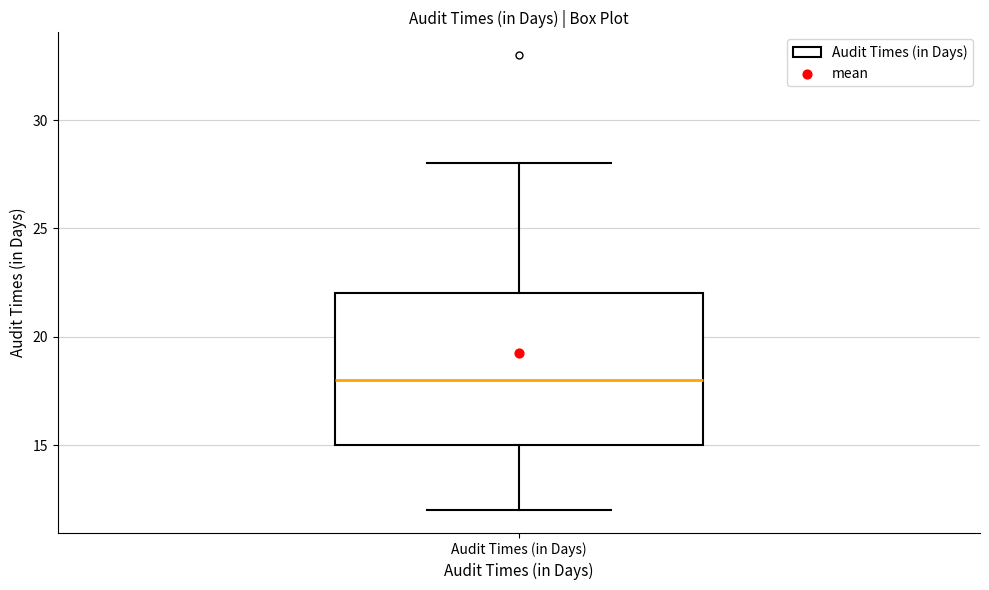

Transcribe this box plot: give where the median line is, the range the box spans, and where the two whiskers end, as read against the y-axis. The values are not printed on the chart, so give them approximately, as read against the axis.

median 18, box 15 to 22, whiskers 12 to 28